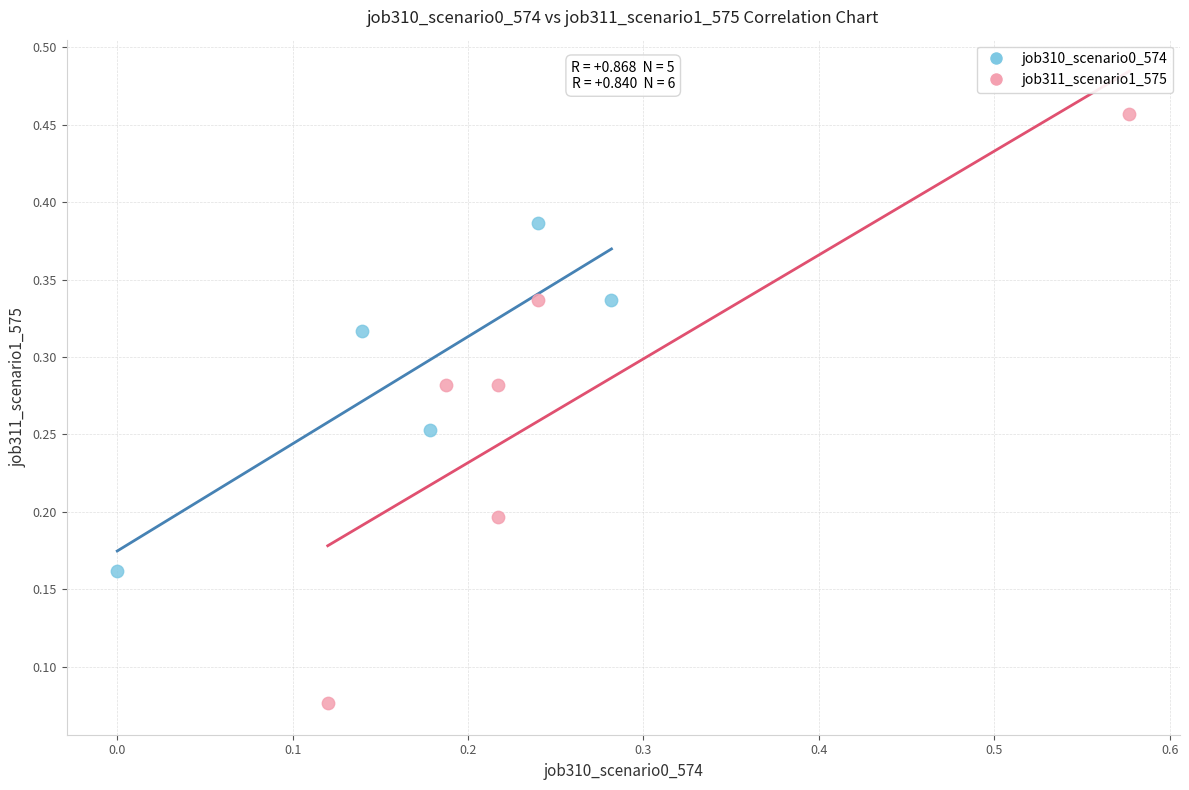

Which series reaches the minimum Y coordinate?

job311_scenario1_575